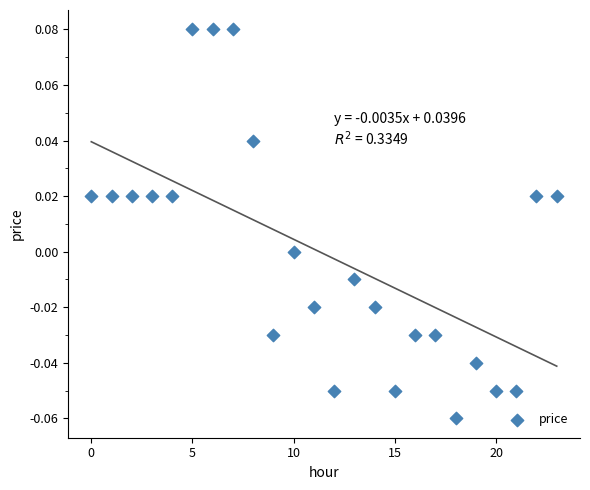

How many data points are displayed?

24